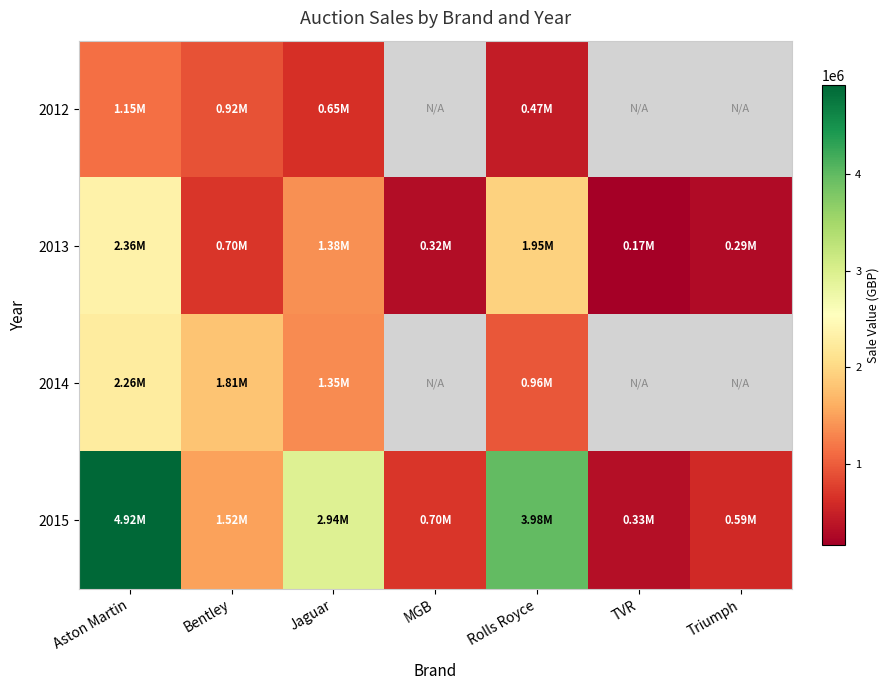

What is the difference between the 2013 values at Triumph and TVR?

114750.0